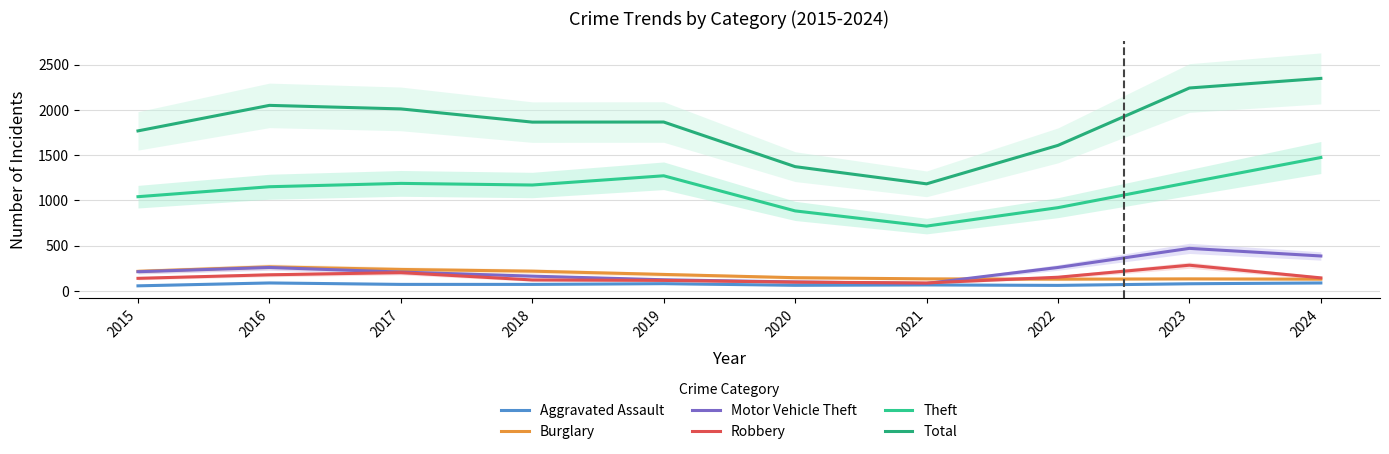

How many data points does each series have?

10